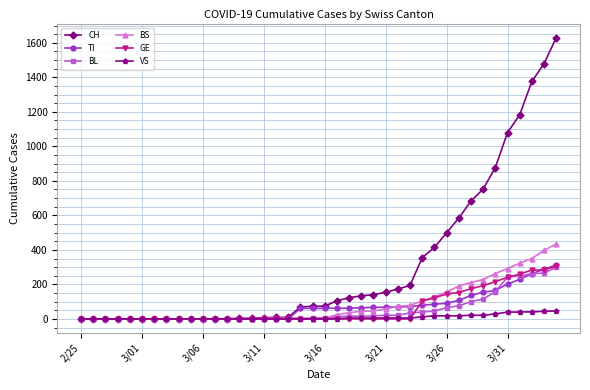

Which series has the largest range (max minus min)?

CH